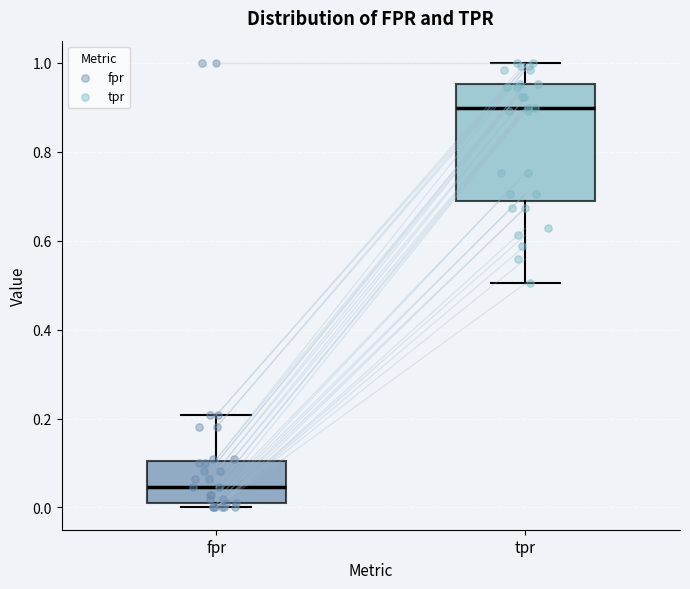

Which box has the lowest median line?

fpr